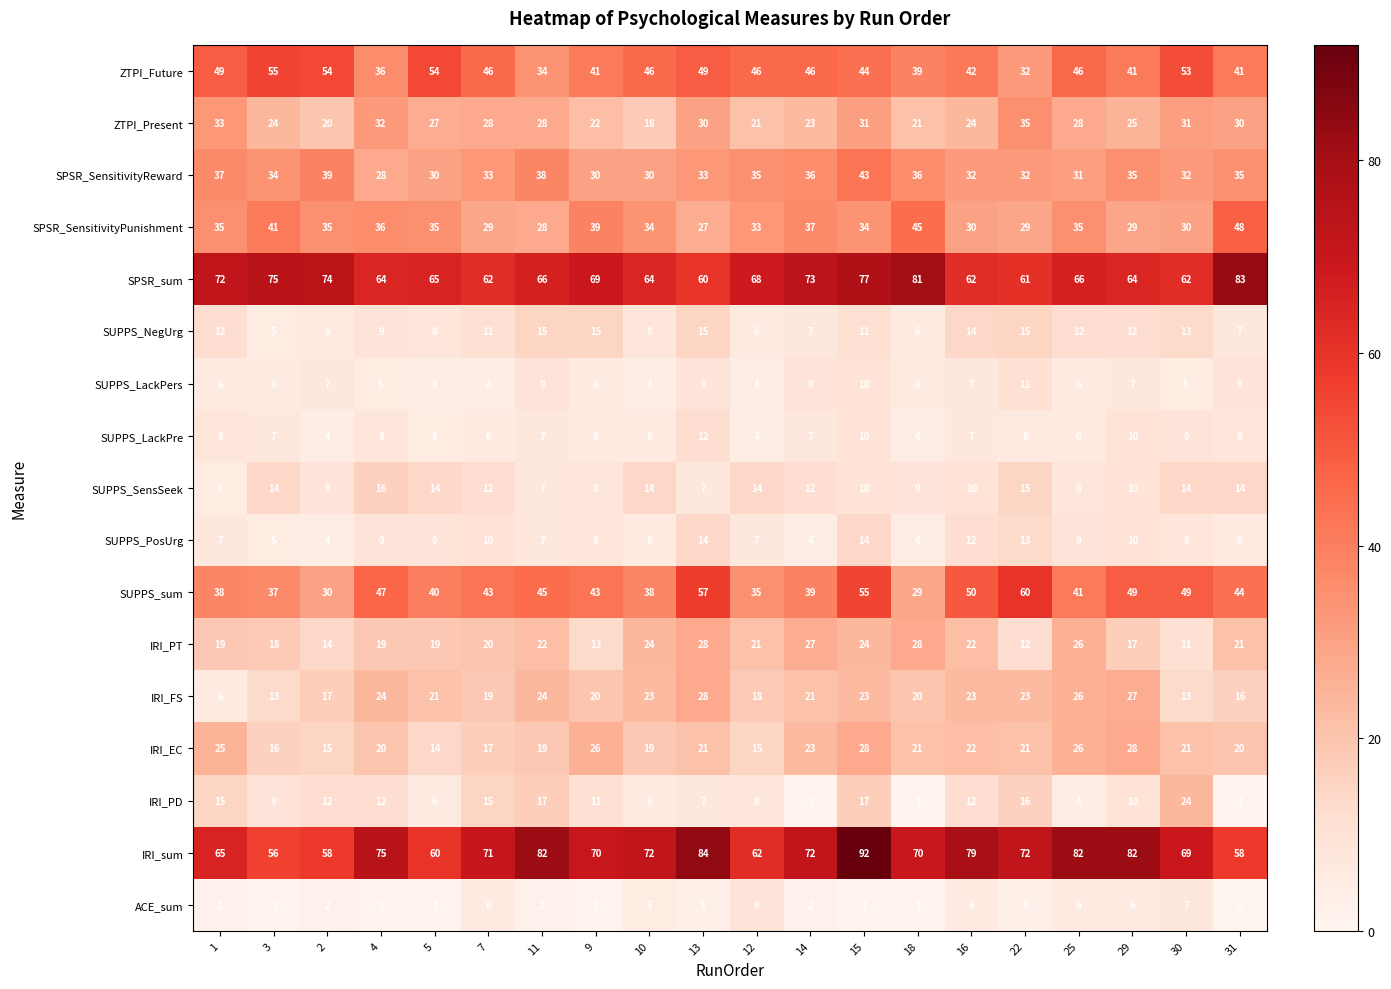

Is the value of SUPPS_NegUrg at 15 greater than the value of IRI_PT at 16?

No